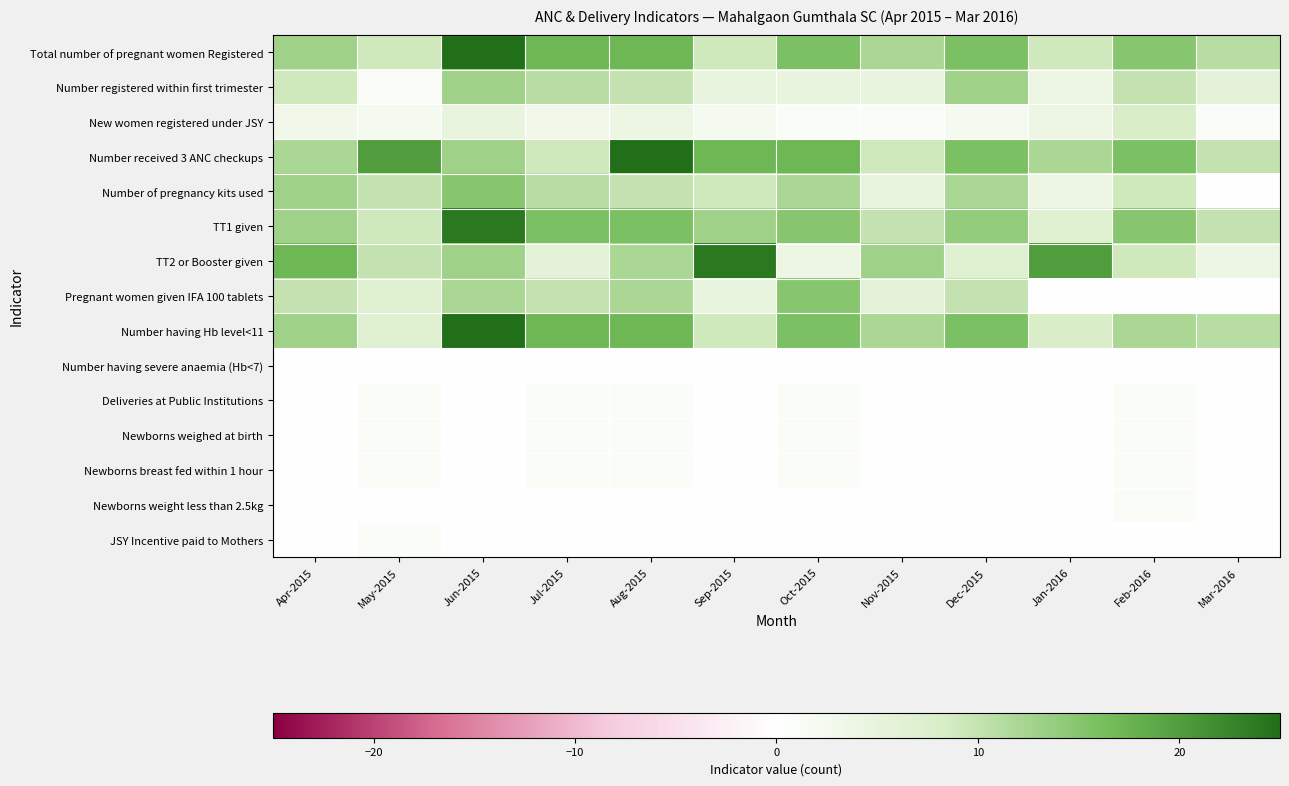

How many distinct data groups are displayed?

15